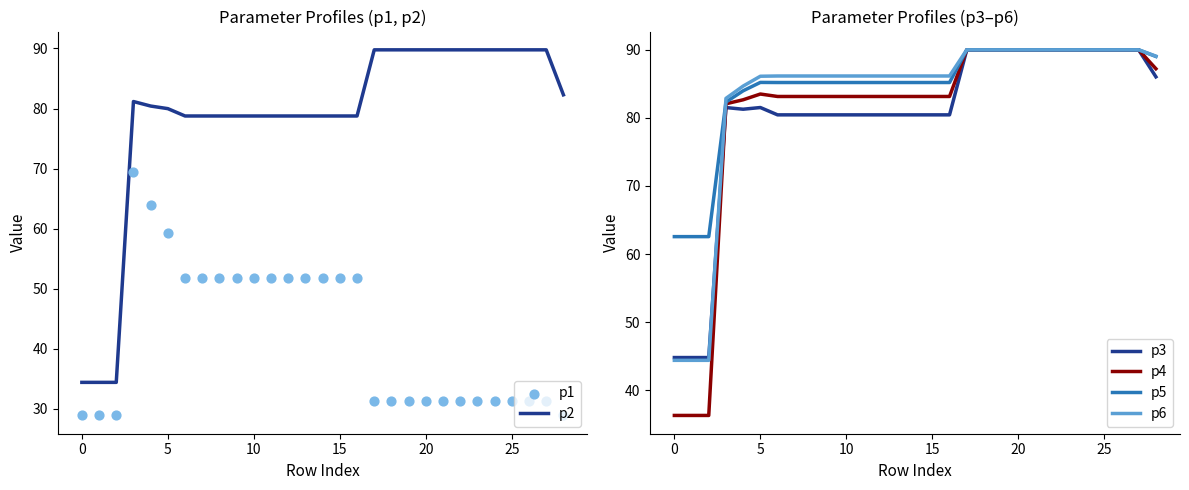

Which series has the largest total across all categories?

p5